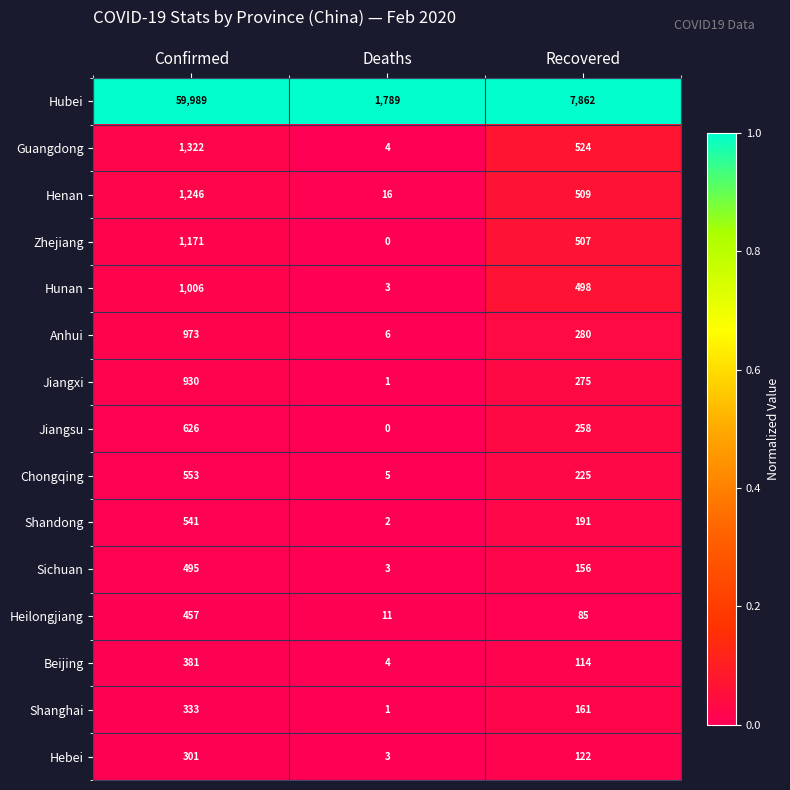

Is it true that Heilongjiang equals 108 at Confirmed?

False